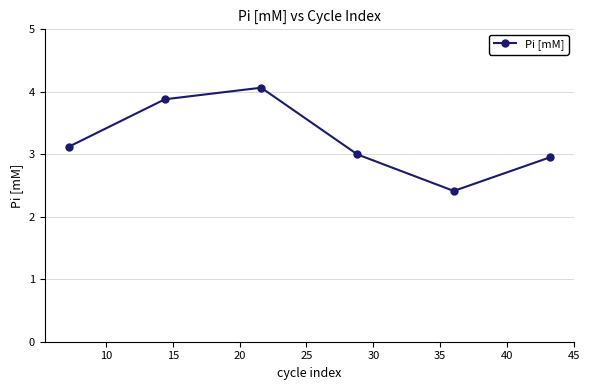

How many points are higher than both their immediate neighbors (excluding endpoints)?

1